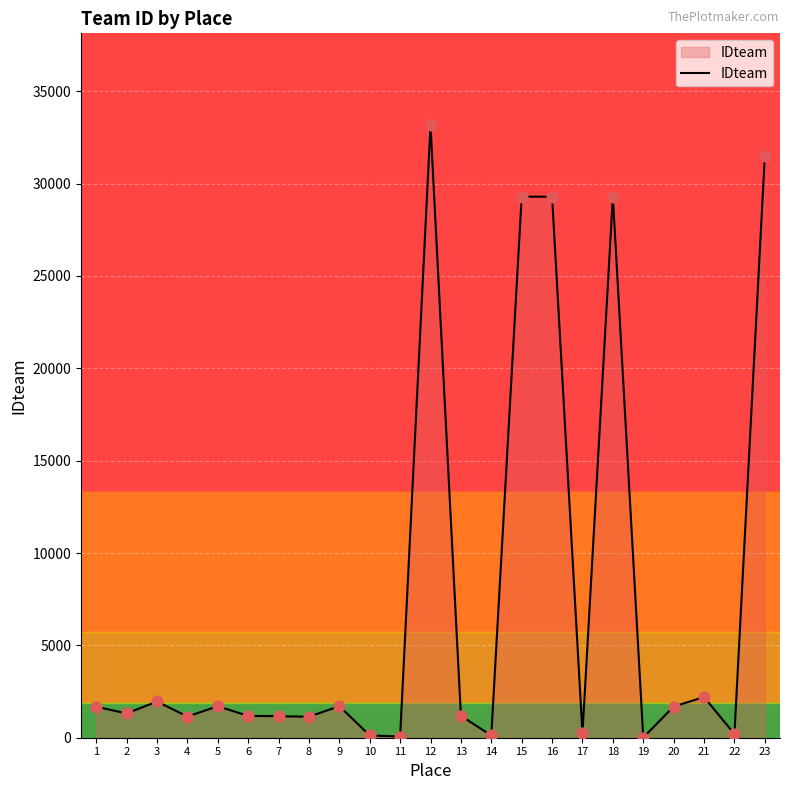

What is the ratio of the value at 20 to the value at 4?

1.5